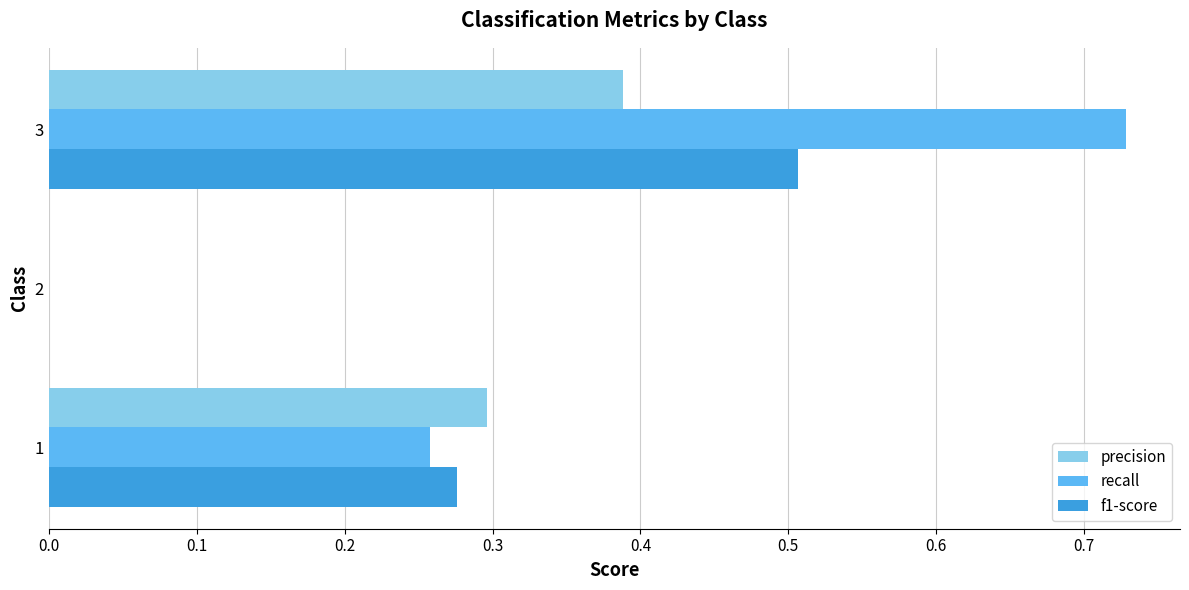

Is the value of f1-score at 3 greater than the value of recall at 2?

Yes